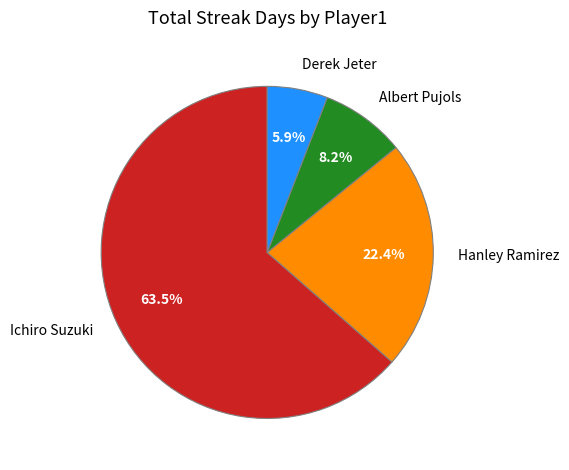

Which category accounts for the majority?

Ichiro Suzuki